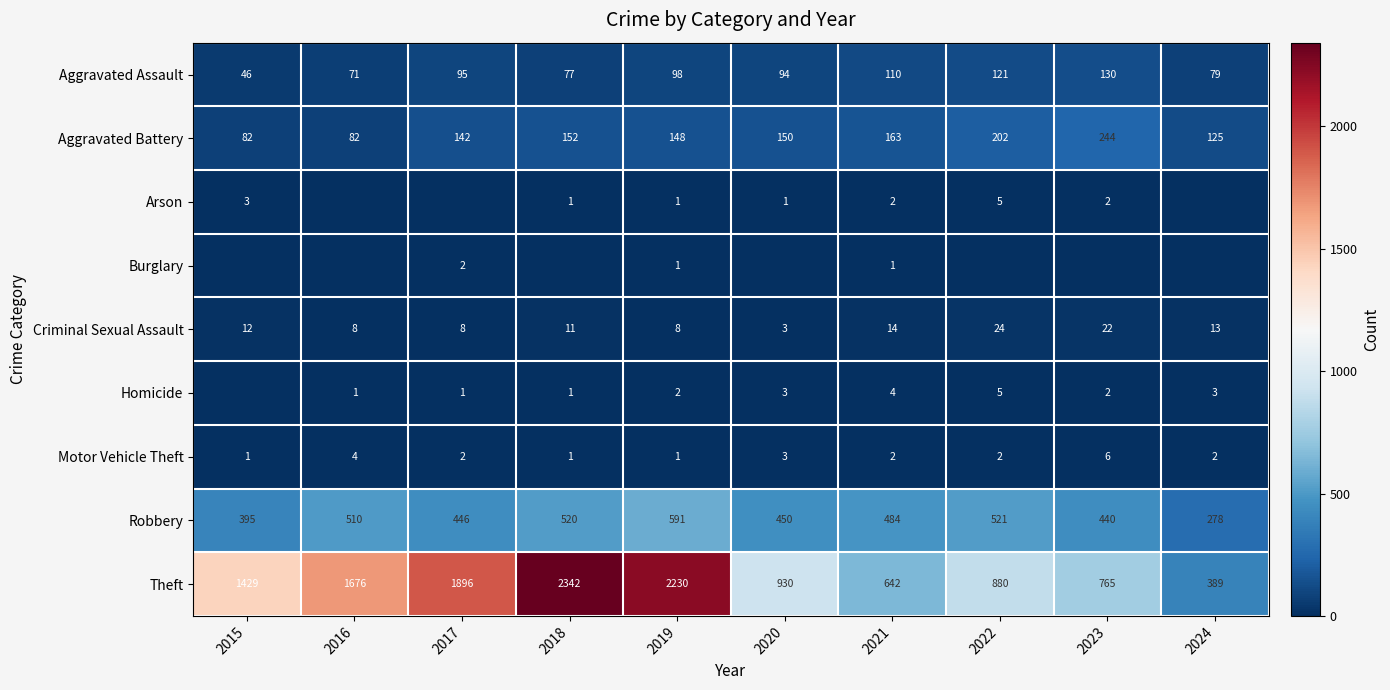

Is the value of Aggravated Battery at 2017 greater than the value of Homicide at 2021?

Yes